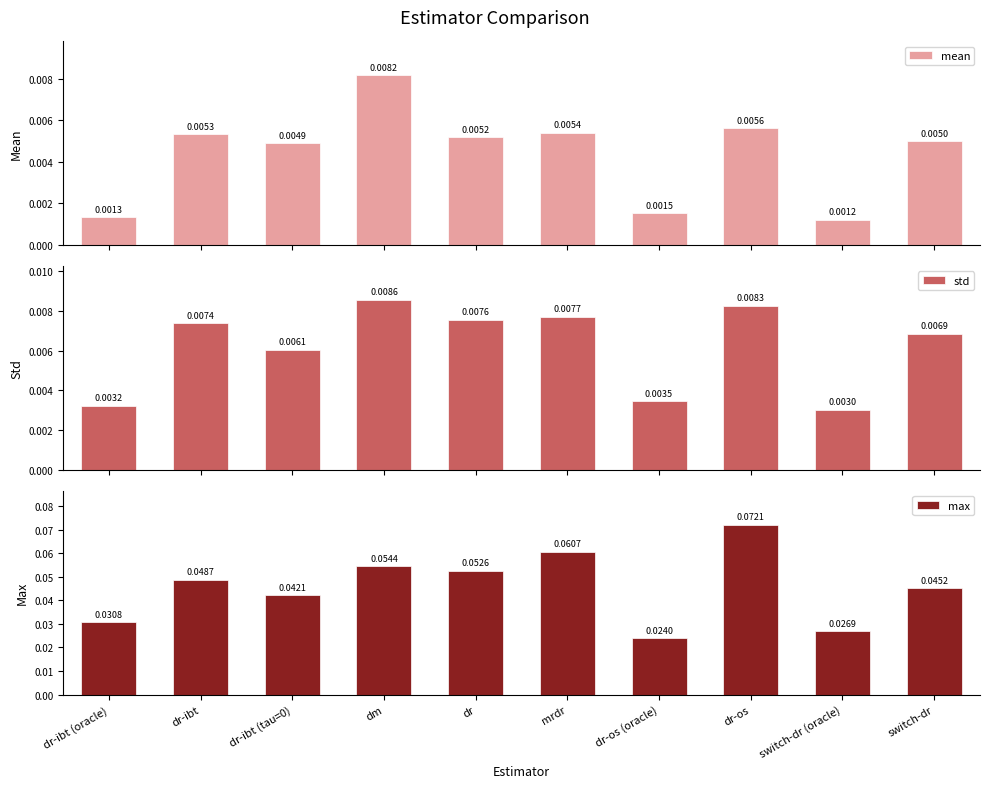

What is the total value across all series at dm?

0.1